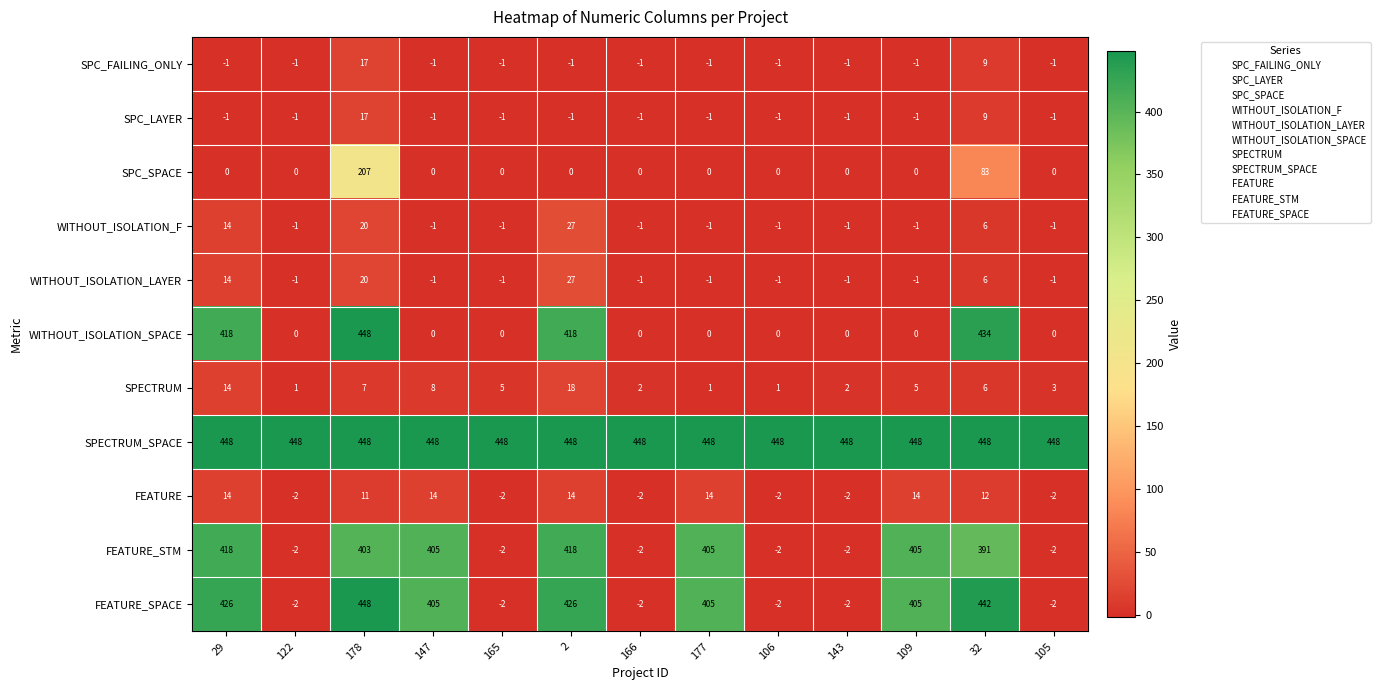

What is the greatest value displayed?

448